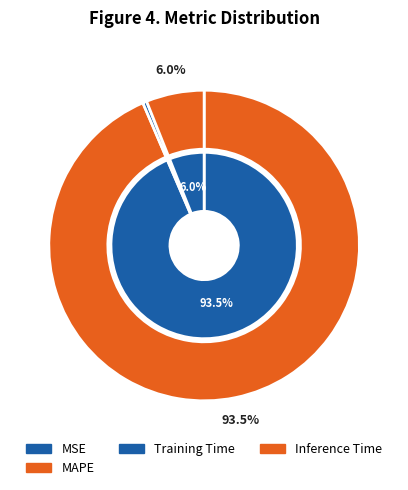

What is the largest slice in the pie chart?

MAPE